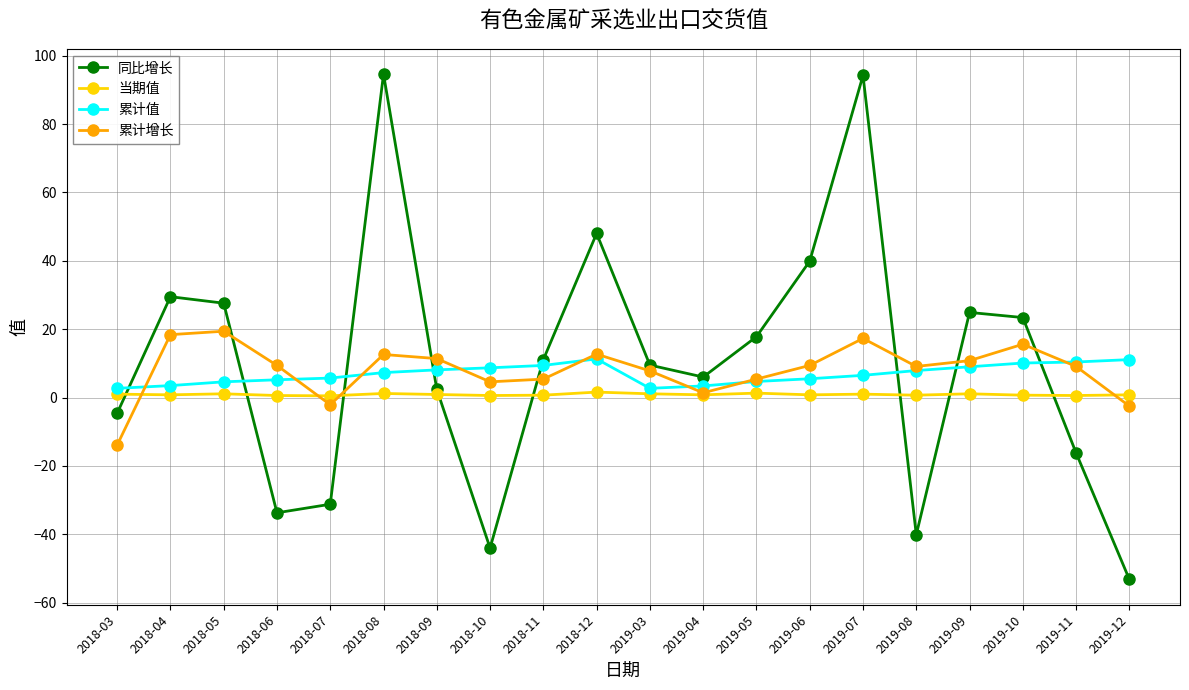

True or false: 当期值 and 同比增长 intersect in this chart.

True